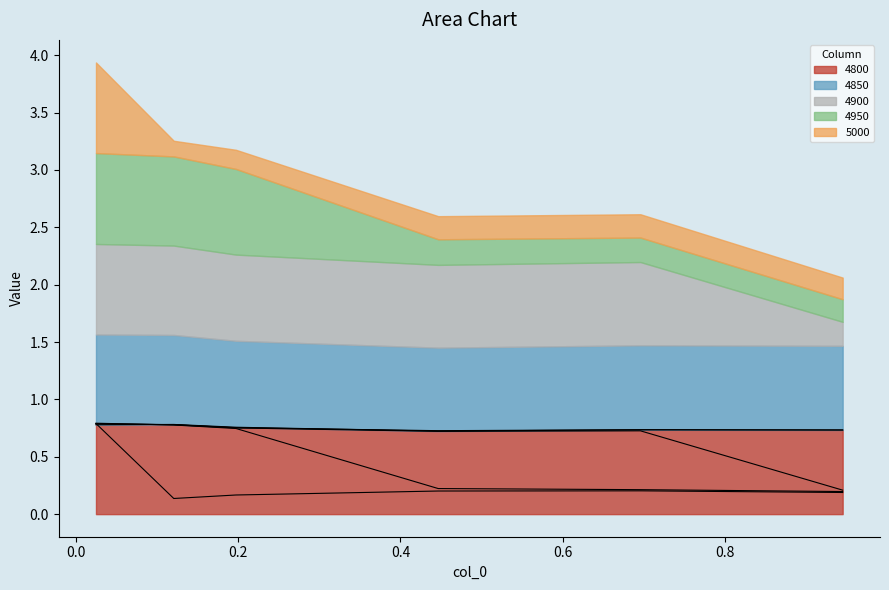

At which label is 5000 closest to 0?

0.1205479452054795